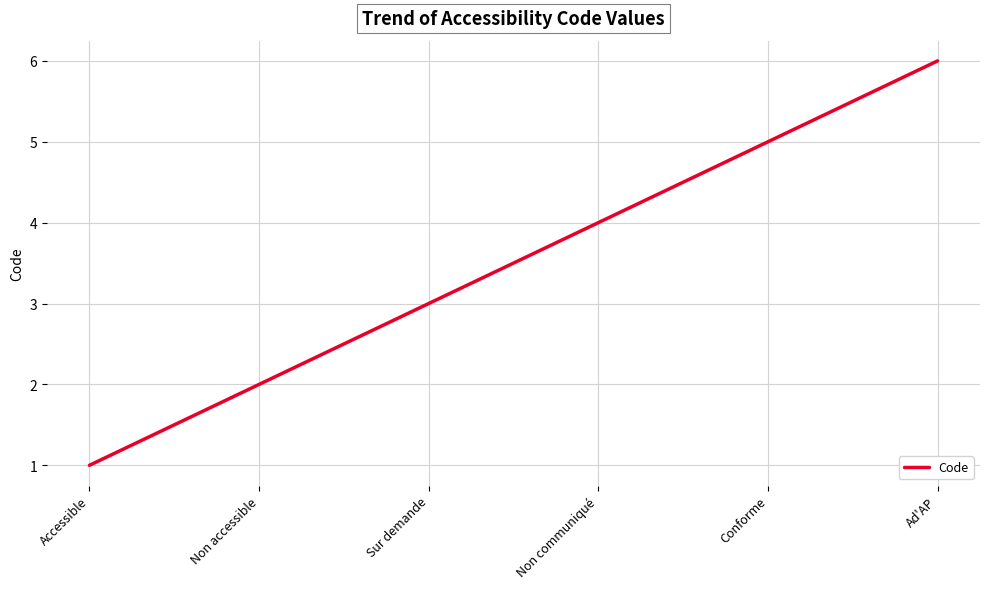

True or false: there are more than 0 points higher than both neighbors.

False